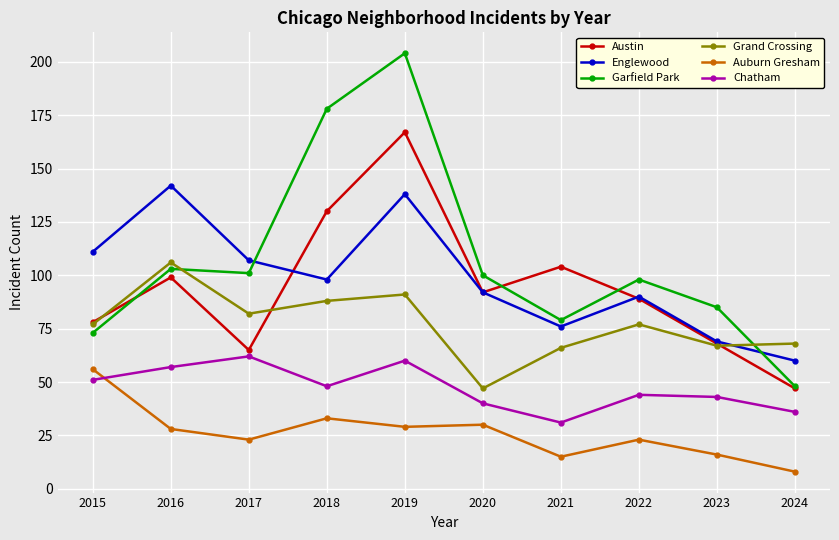

True or false: Chatham and Garfield Park cross at least once.

False